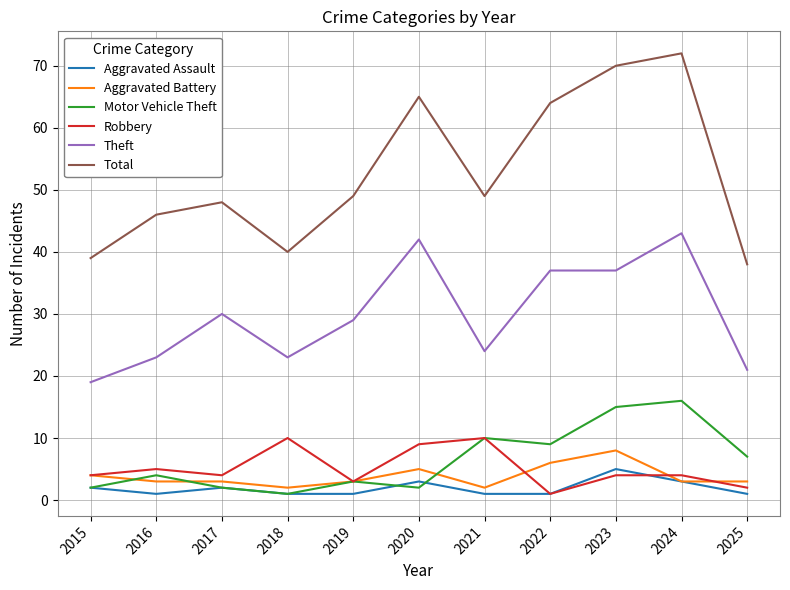

The Motor Vehicle Theft series shows 5 at 2021. True or false?

False